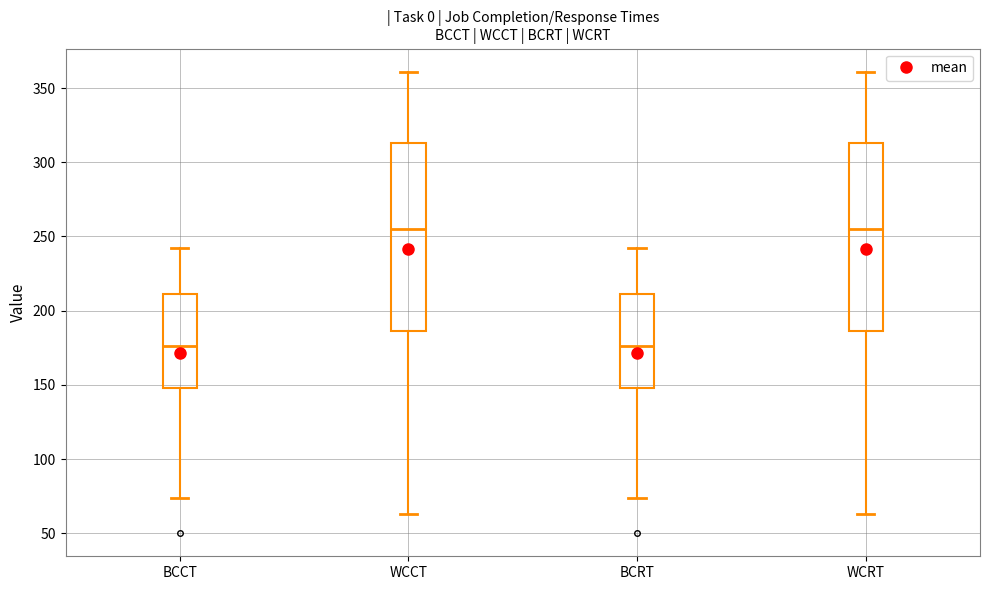

Reading left to right, read every box against the y-axis: the position of its median line, the range the box covers, and the ends of its whiskers. The values are not printed on the chart, so give them approximately, as read against the axis.

BCCT: median 175, box 150 to 210, whiskers 75 to 240
WCCT: median 255, box 185 to 315, whiskers 65 to 360
BCRT: median 175, box 150 to 210, whiskers 75 to 240
WCRT: median 255, box 185 to 315, whiskers 65 to 360